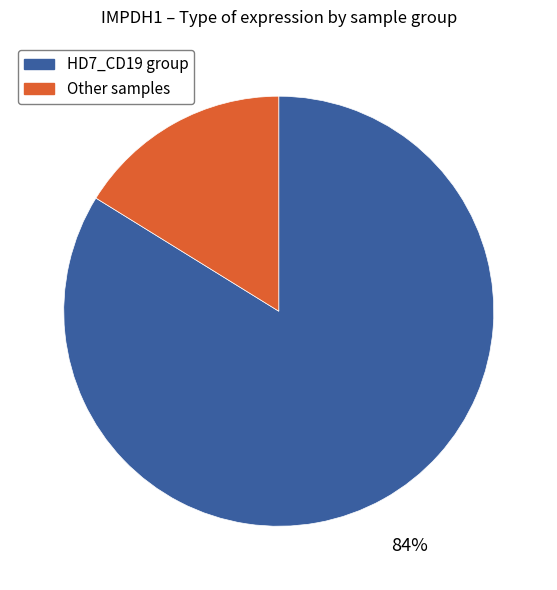

To the nearest percent, what is the average slice percentage?

50%